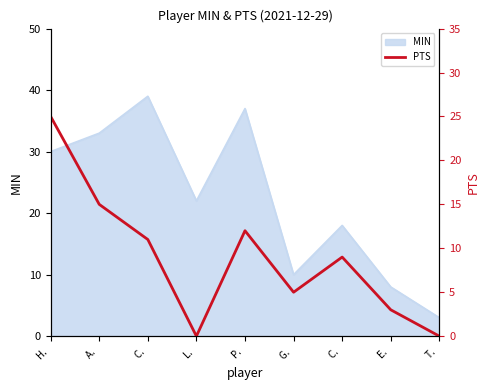

Is it true that the value at A.  is 15?

True